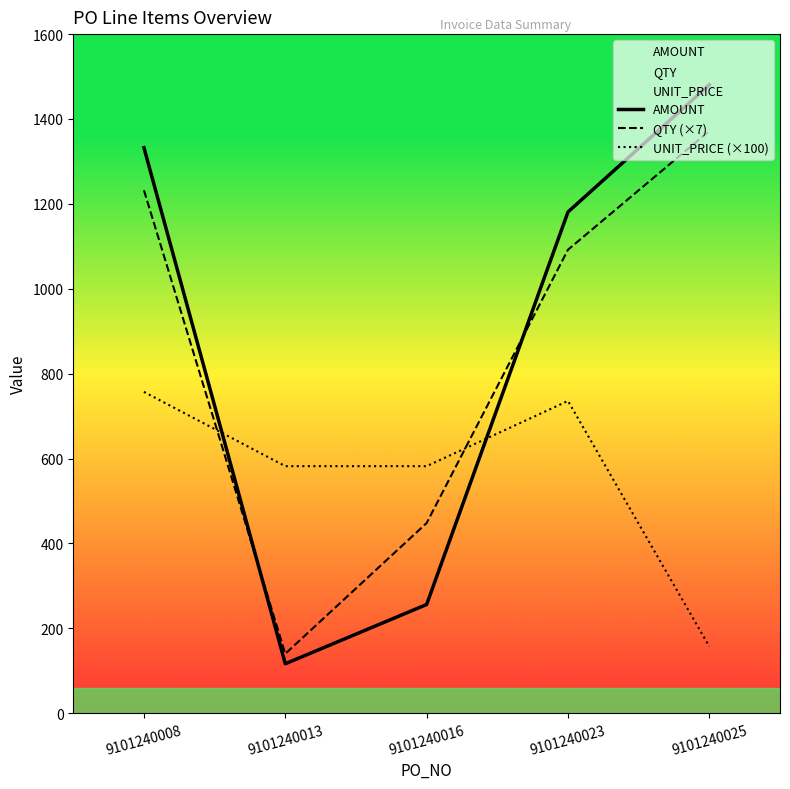

How many lines are shown in the chart?

3